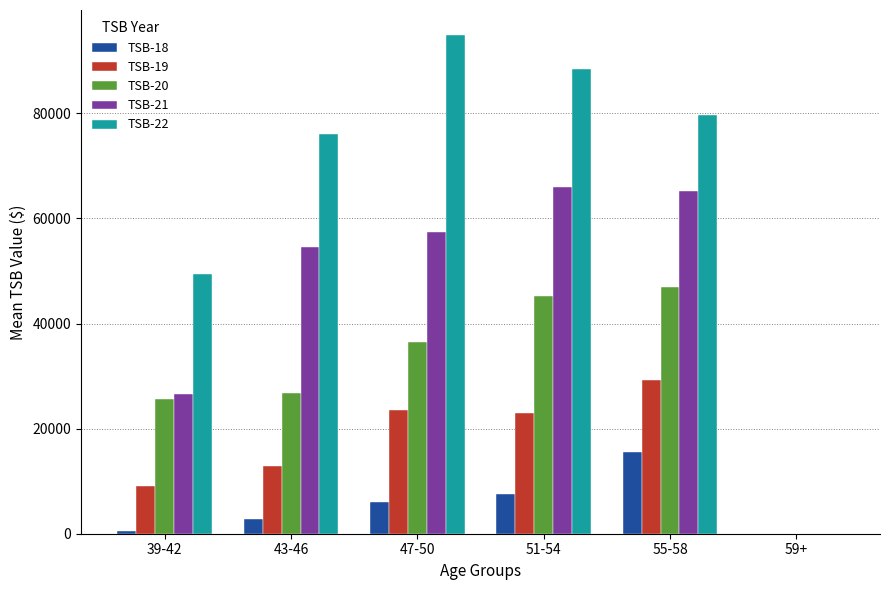

How many data points does each series have?

6